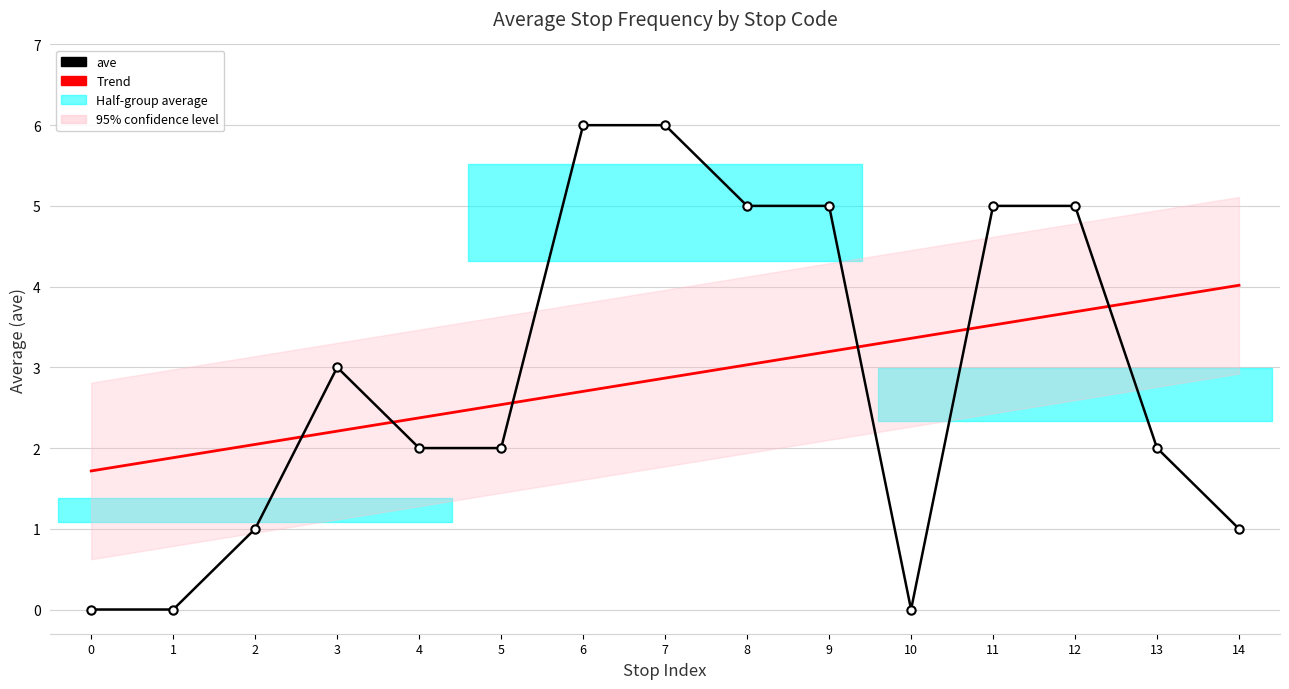

Is it true that Trend equals 1.1 at 11?

False